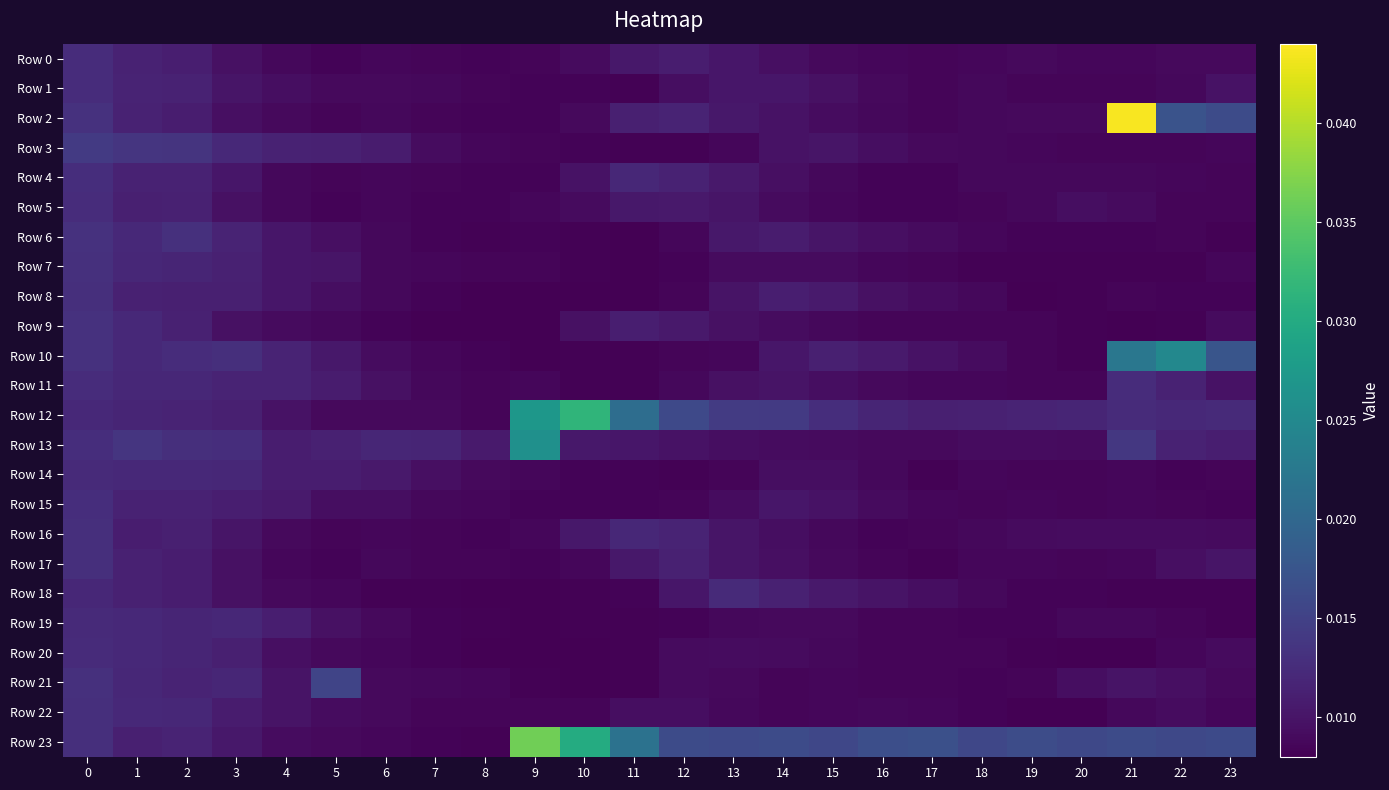

Rank the series by their maximum value, from highest to lowest.

Row 2, Row 23, Row 12, Row 13, Row 10, Row 21, Row 3, Row 9, Row 6, Row 7, Row 16, Row 8, Row 22, Row 17, Row 15, Row 4, Row 0, Row 1, Row 11, Row 5, Row 20, Row 18, Row 14, Row 19